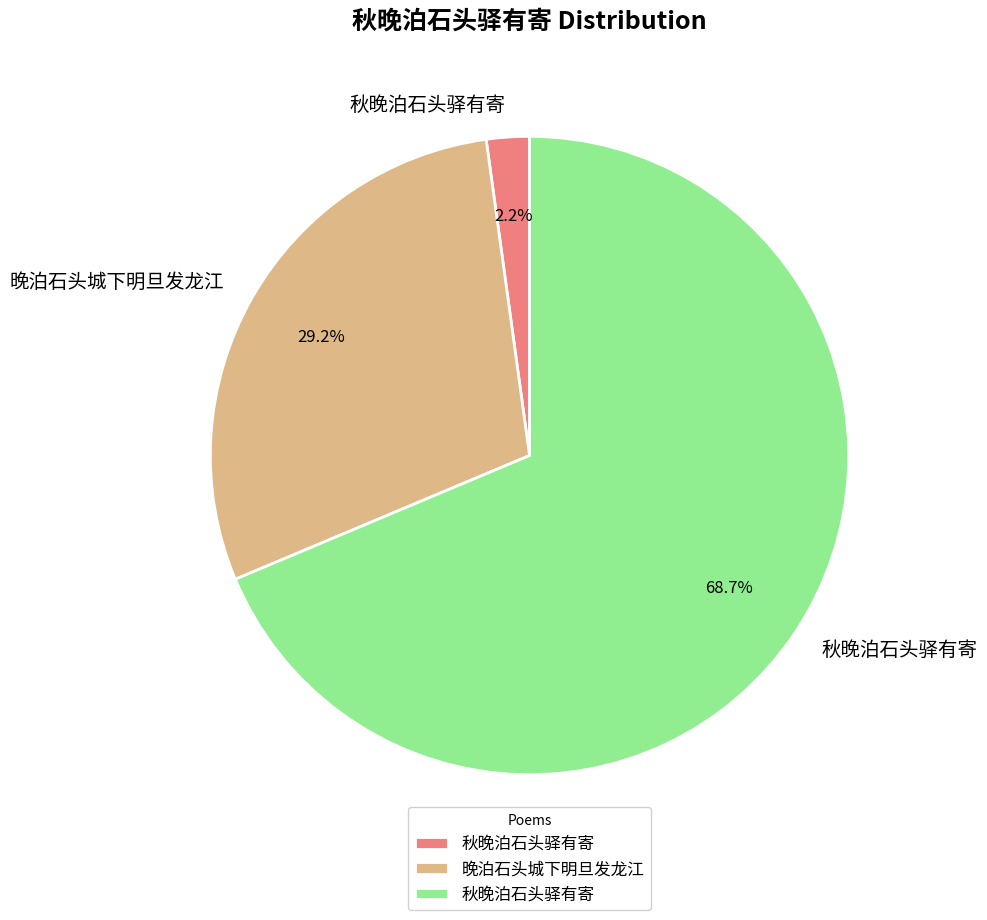

How many segments does this pie chart have?

3